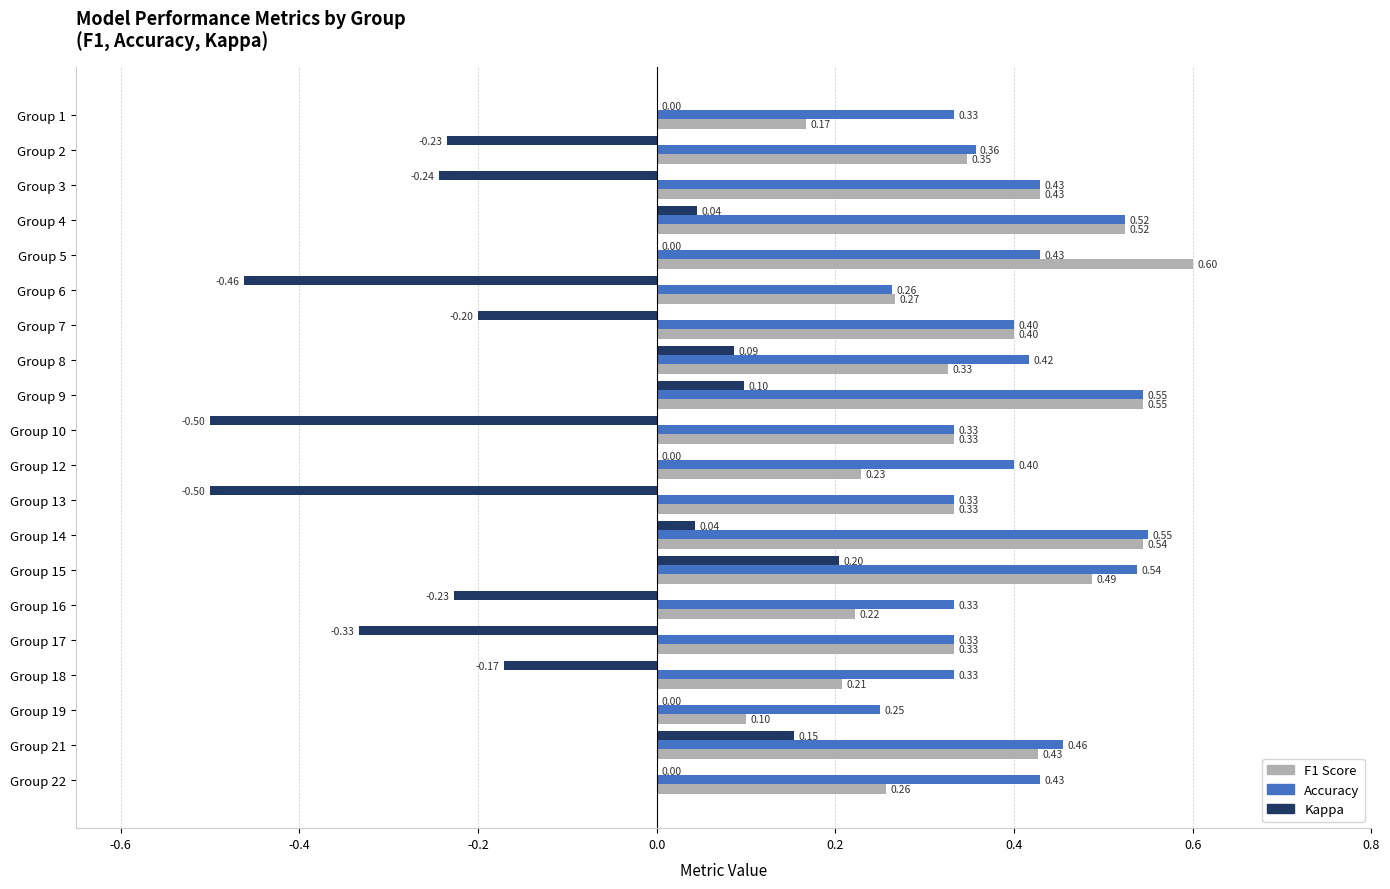

At which category is the sum across all series the highest?

Group 15